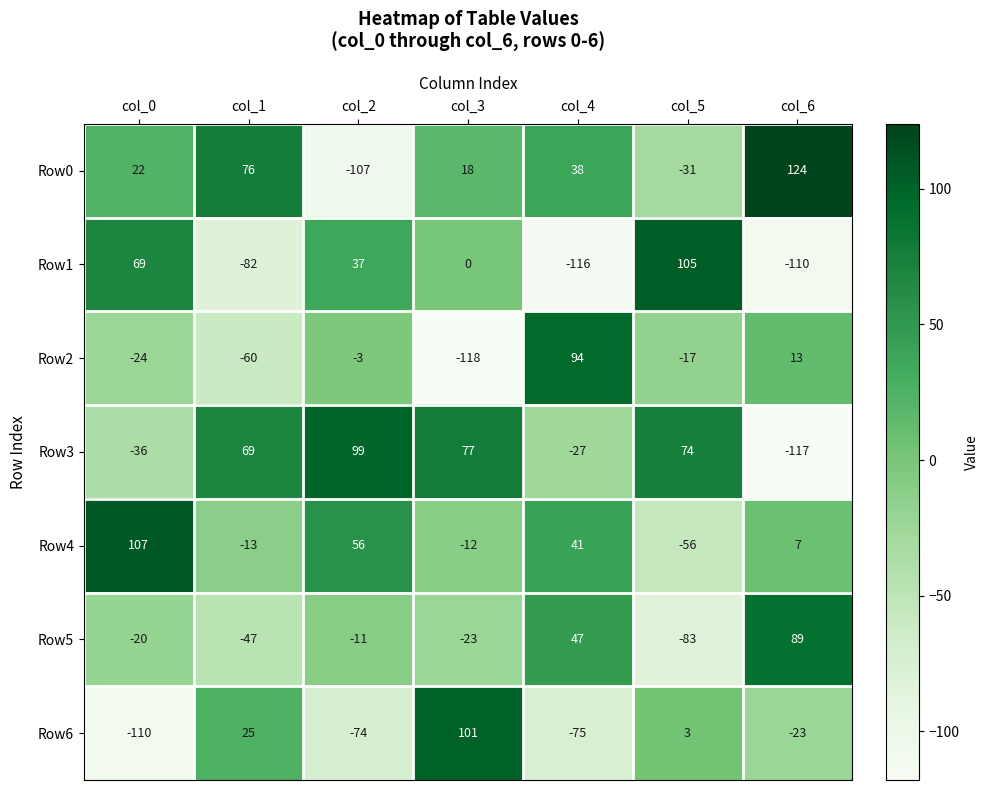

What is the difference between the Row1 values at col_6 and col_4?

6